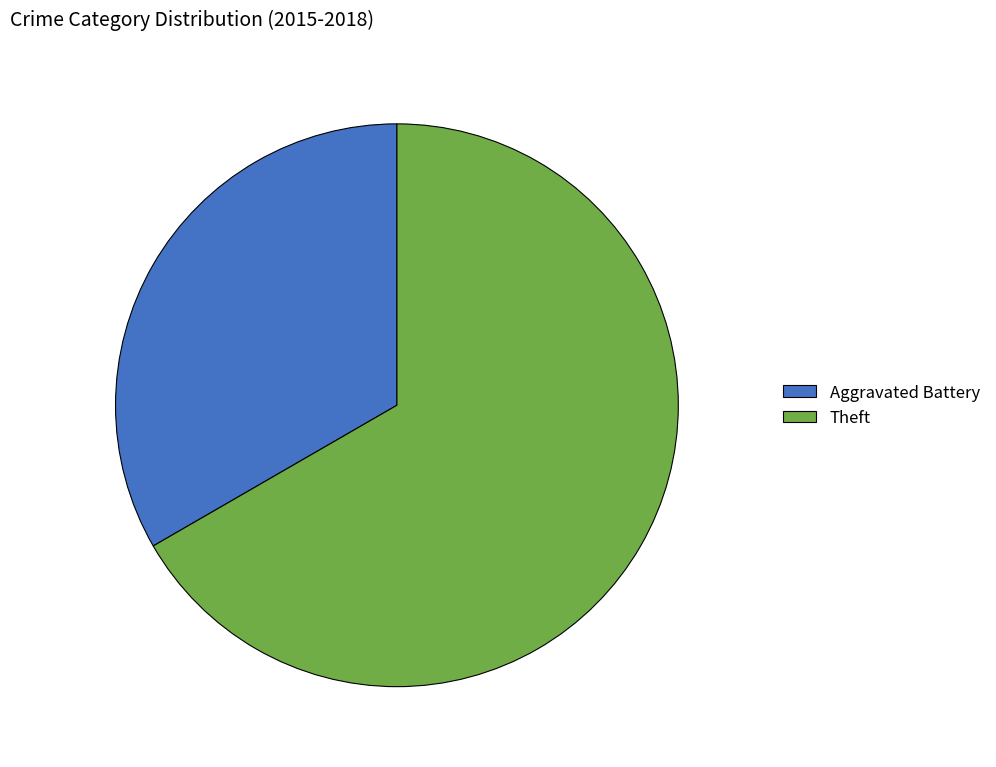

What is the ratio of the value at Aggravated Battery to the value at Theft?

0.5